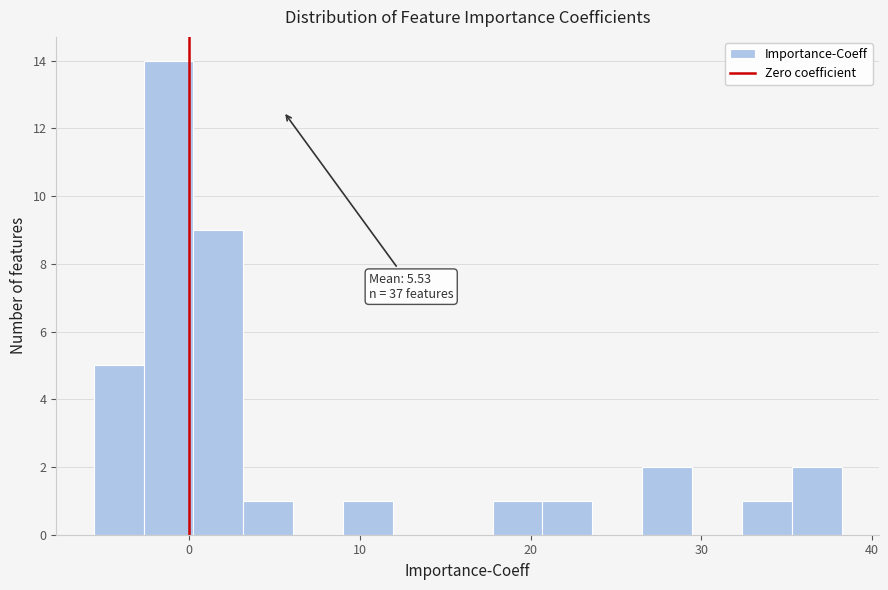

Around what value on the x-axis is the tallest bar? Give the approximate position of its centre, as read against the axis.

-1